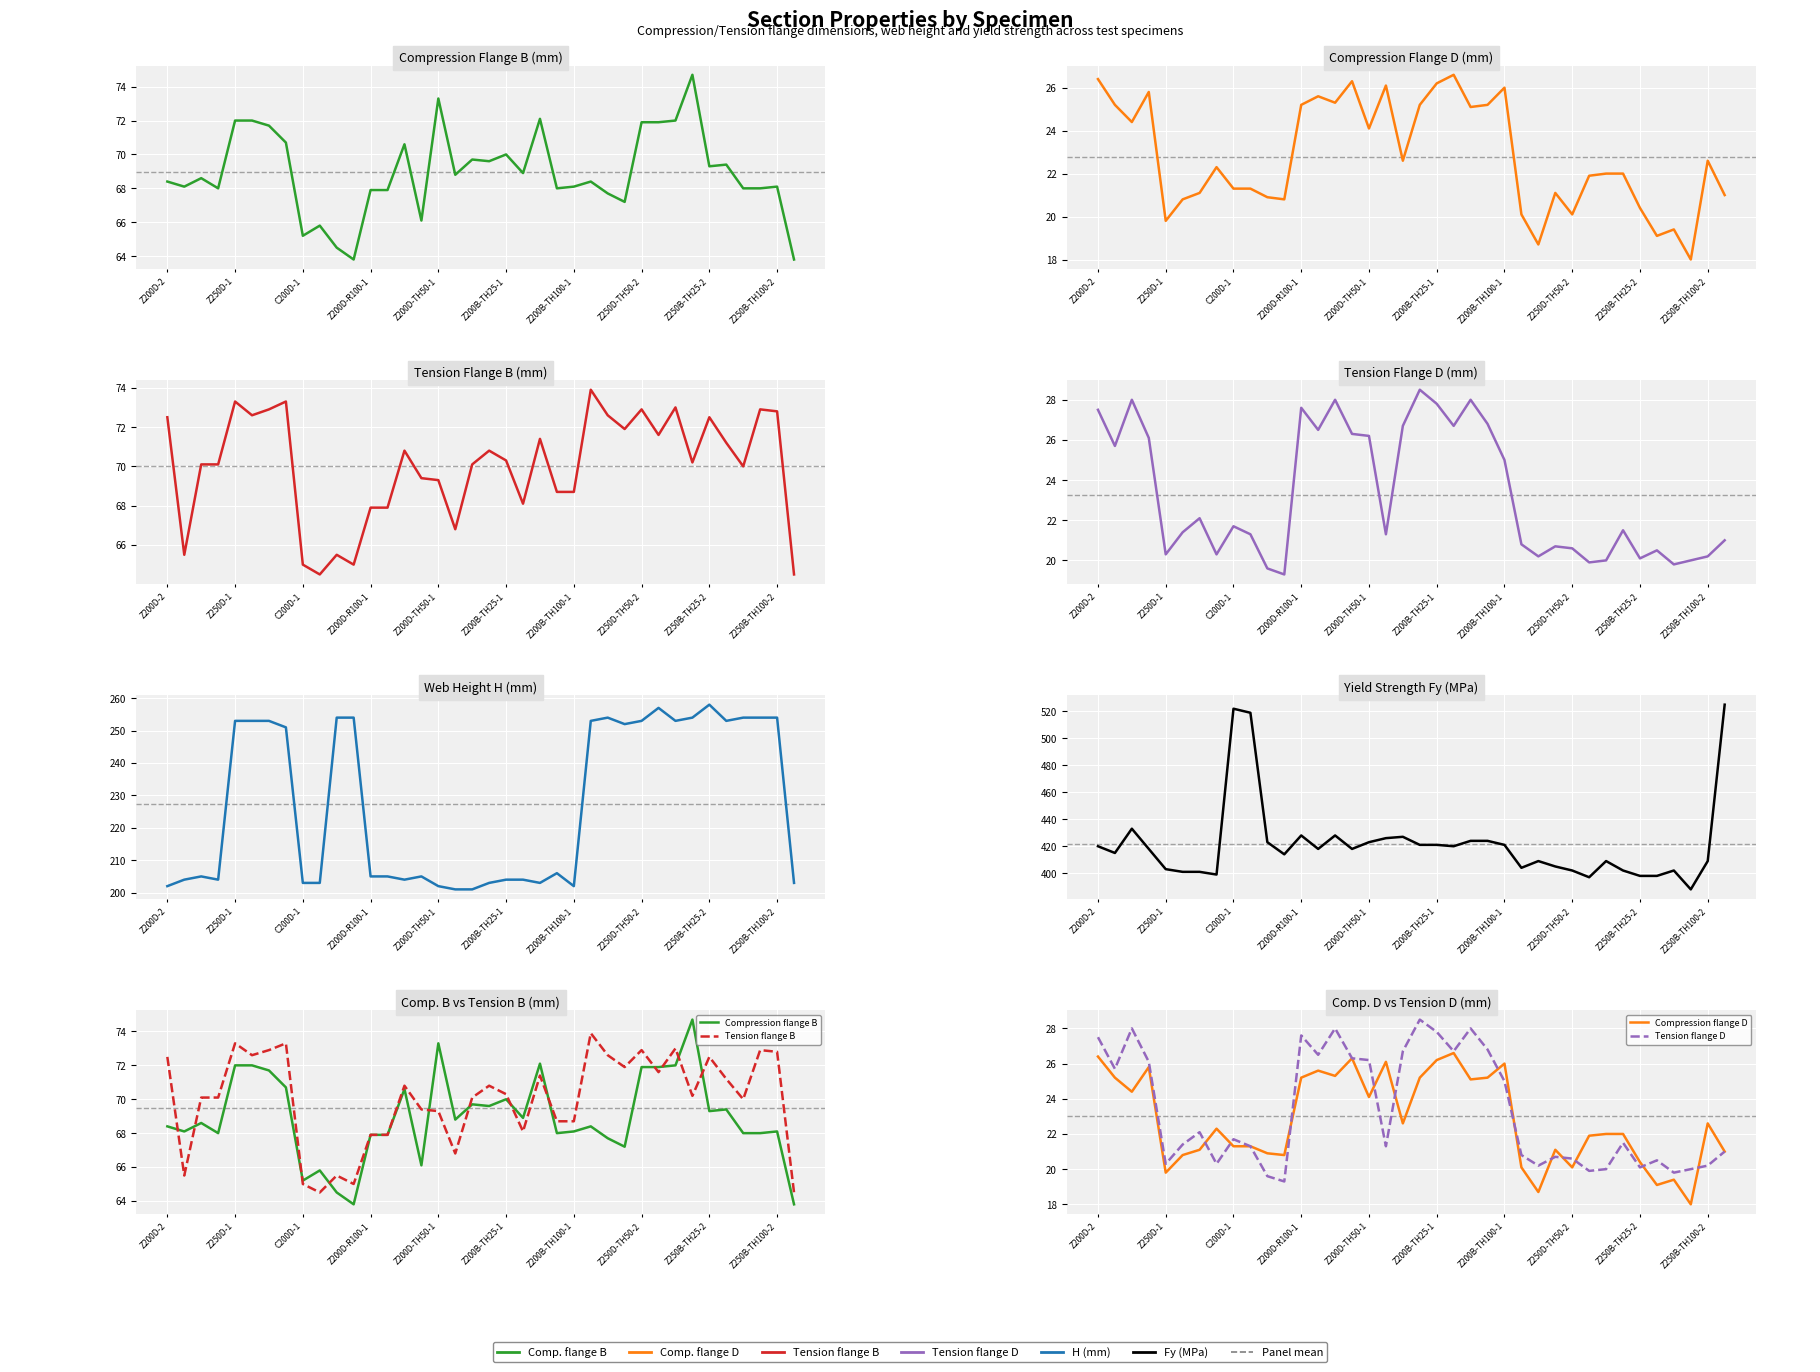

Is the value of Compression flange D at 7 greater than the value of Tension flange D at 7?

Yes